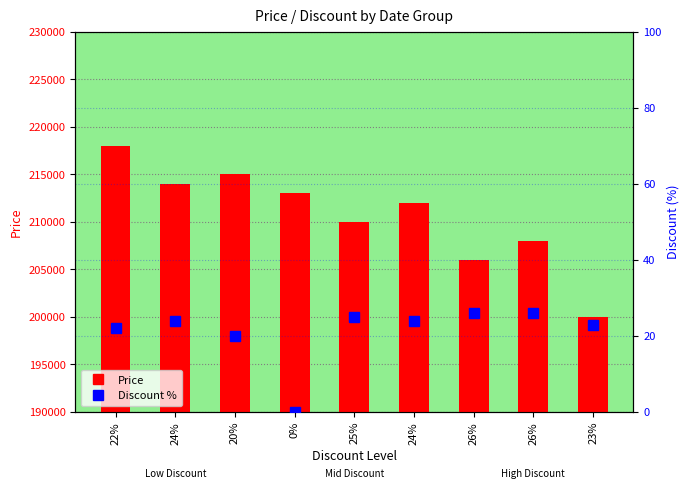

How many data points does each series have?

9